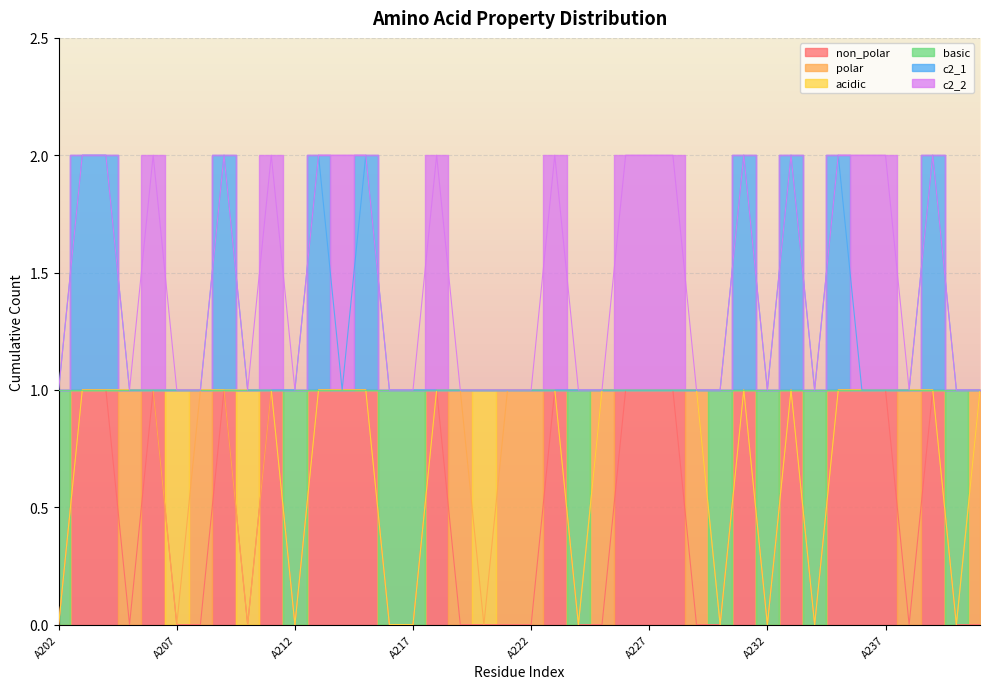

What is the value of the c2_1 point at the 7th from the left?

1